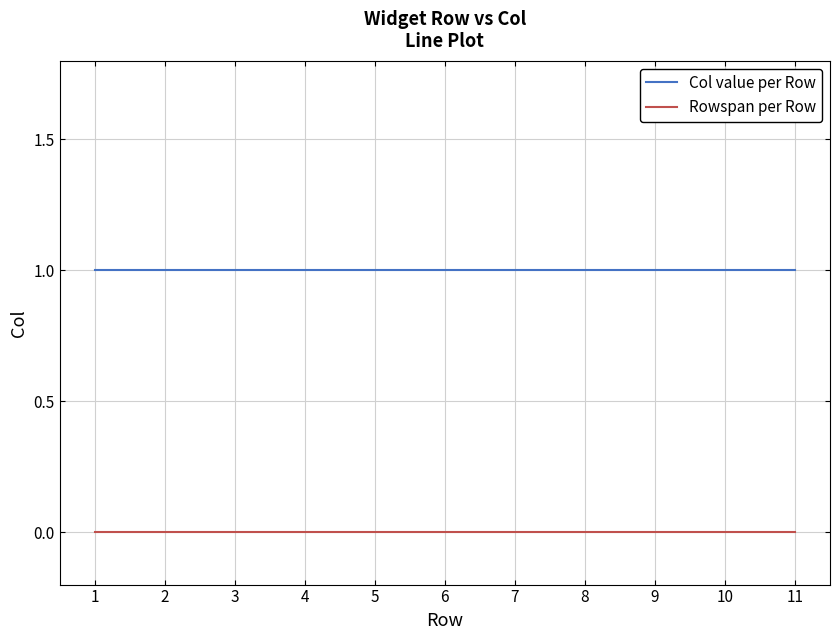

Rank the series at 4 from lowest to highest value.

Rowspan per Row, Col value per Row